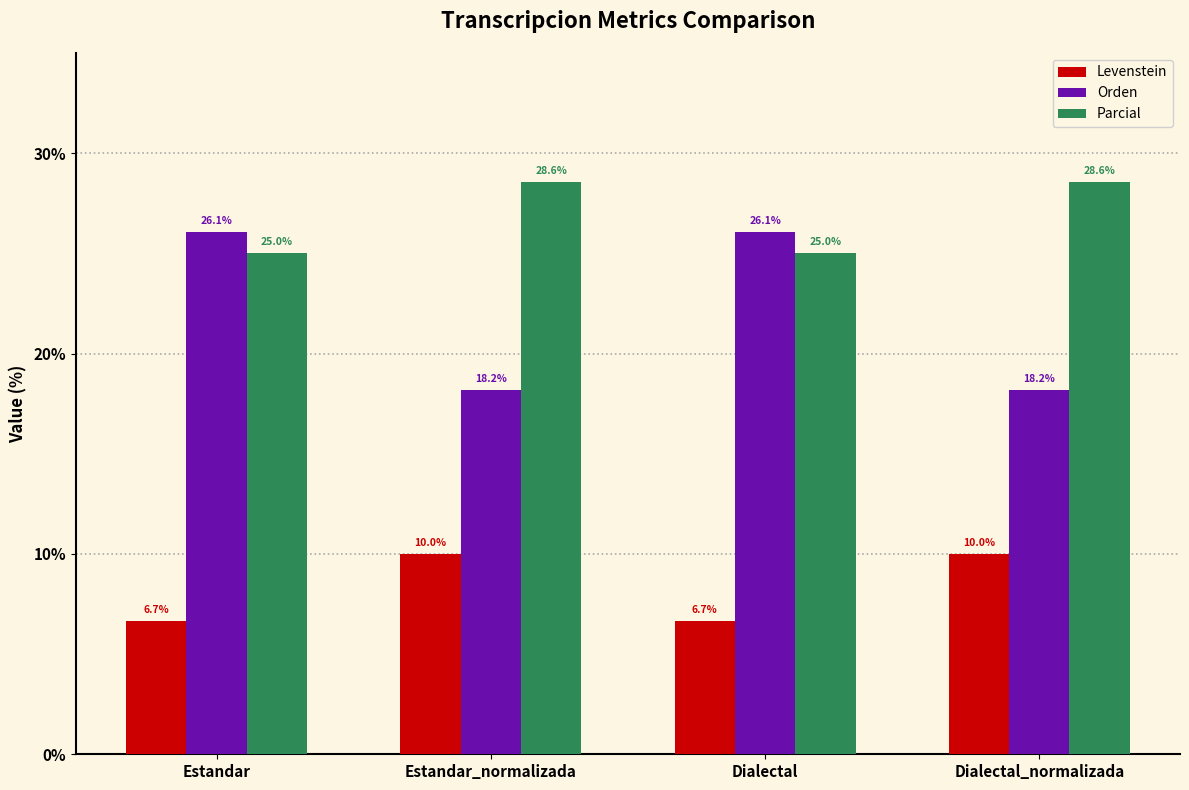

Is it true that Orden equals 18.2 at Dialectal_normalizada?

True